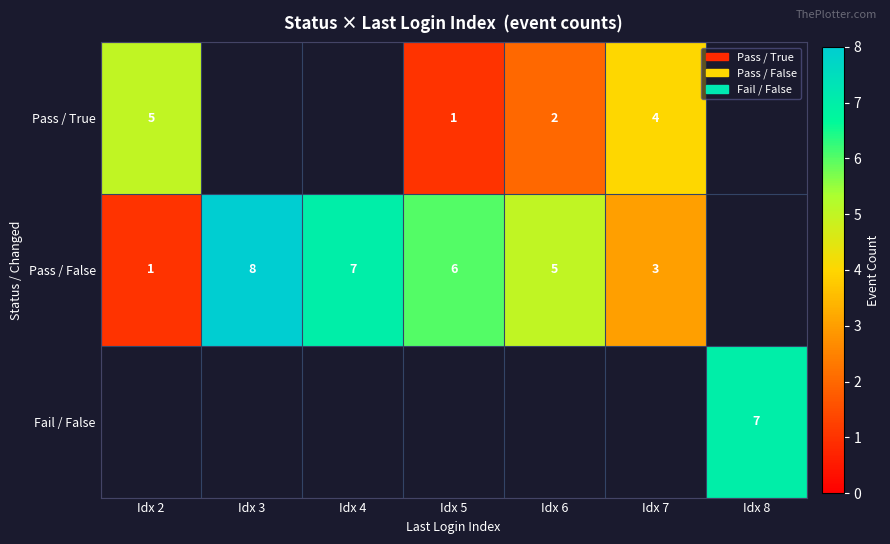

What is the sum of the Pass / False values at Idx 2 and Idx 5?

7